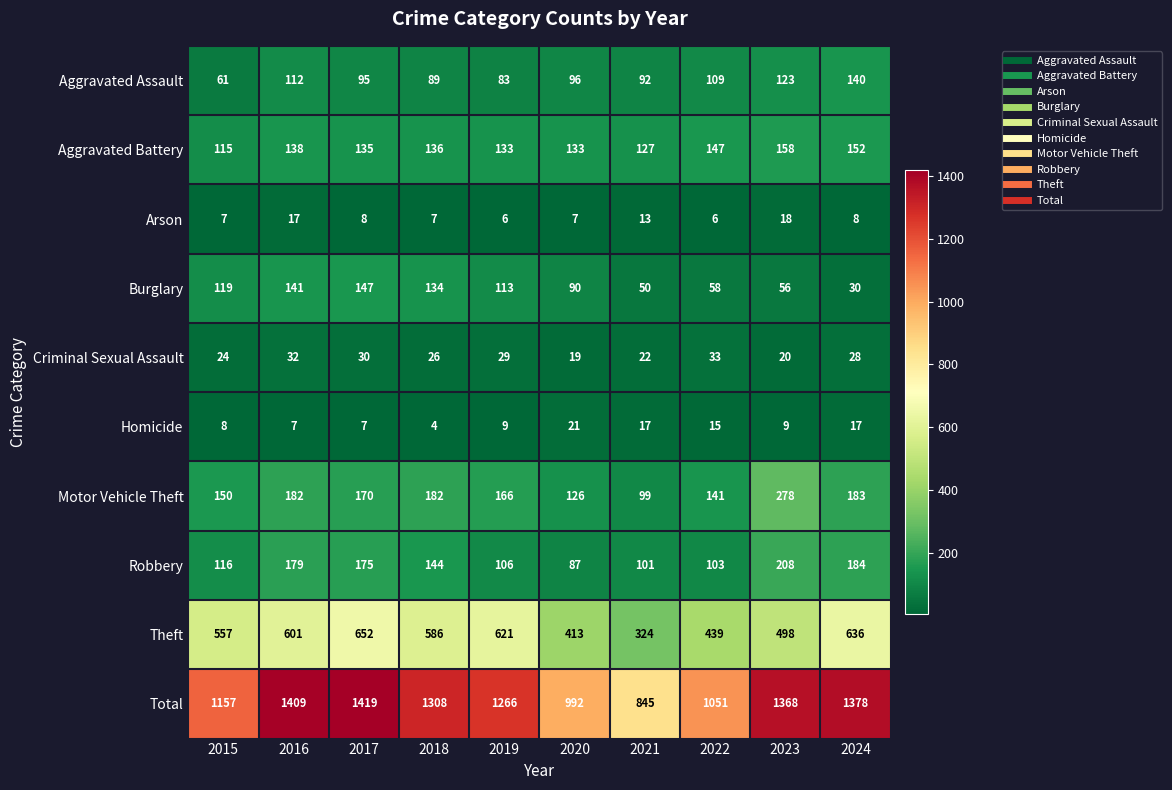

At which category is the sum across all series the highest?

2017